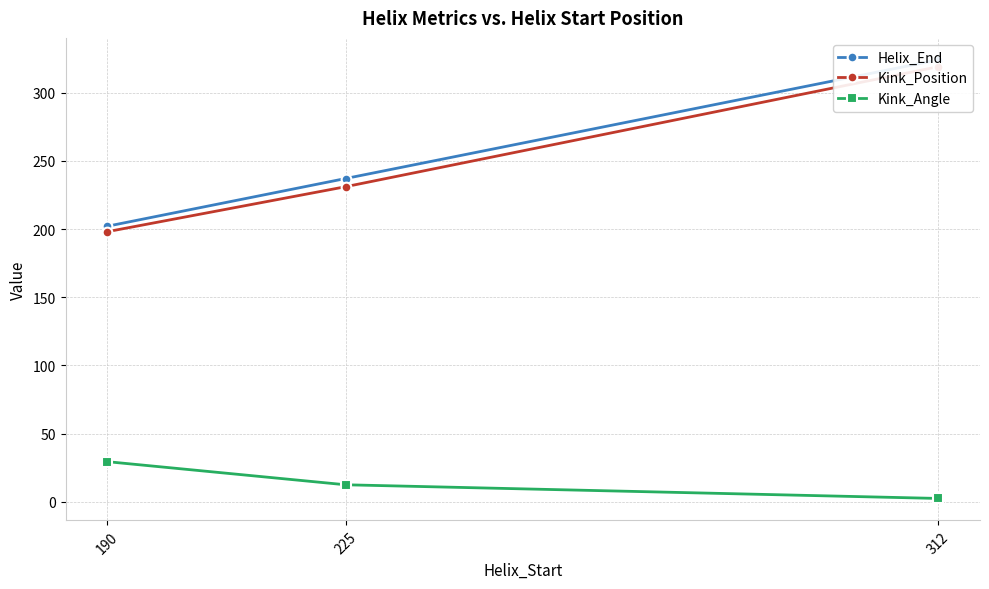

What are all the series names shown in the legend?

Helix_End, Kink_Position, Kink_Angle